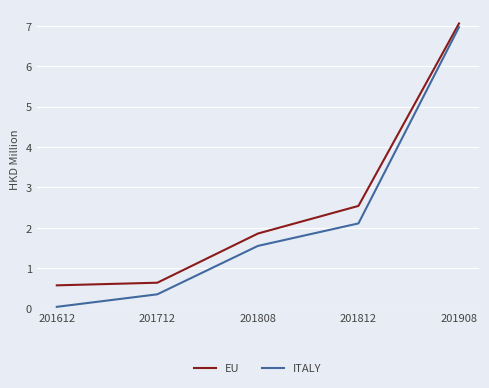

List the series in order of their peak value, highest first.

EU, ITALY